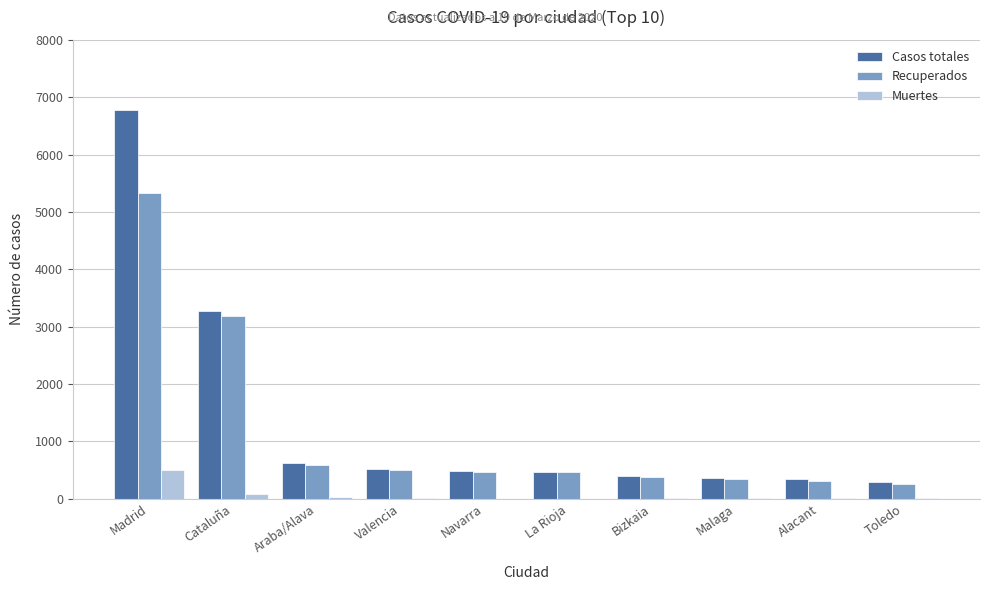

Which series has the largest total across all categories?

Casos totales